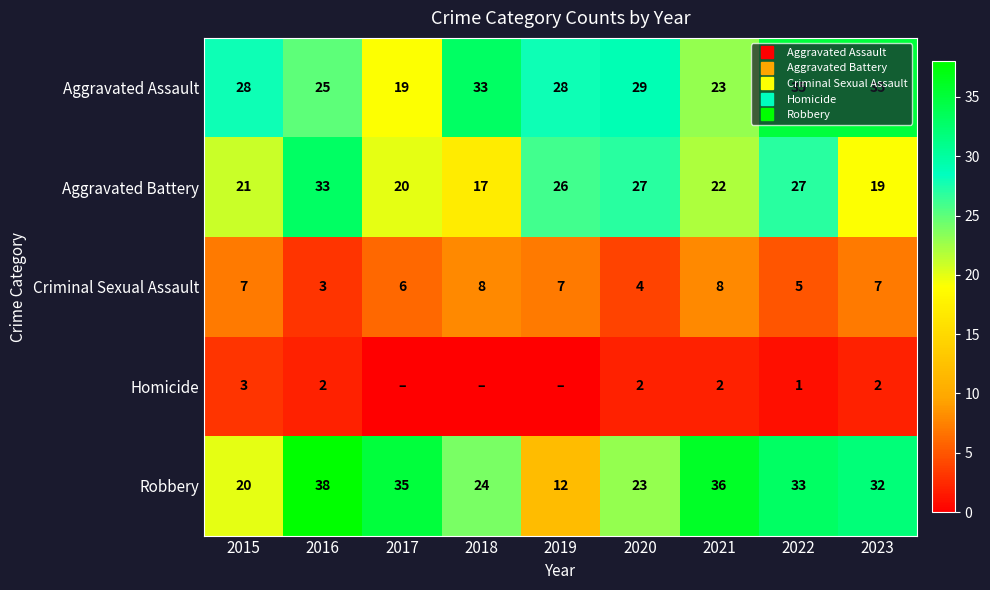

Is it true that Aggravated Assault equals 12 at 2018?

False